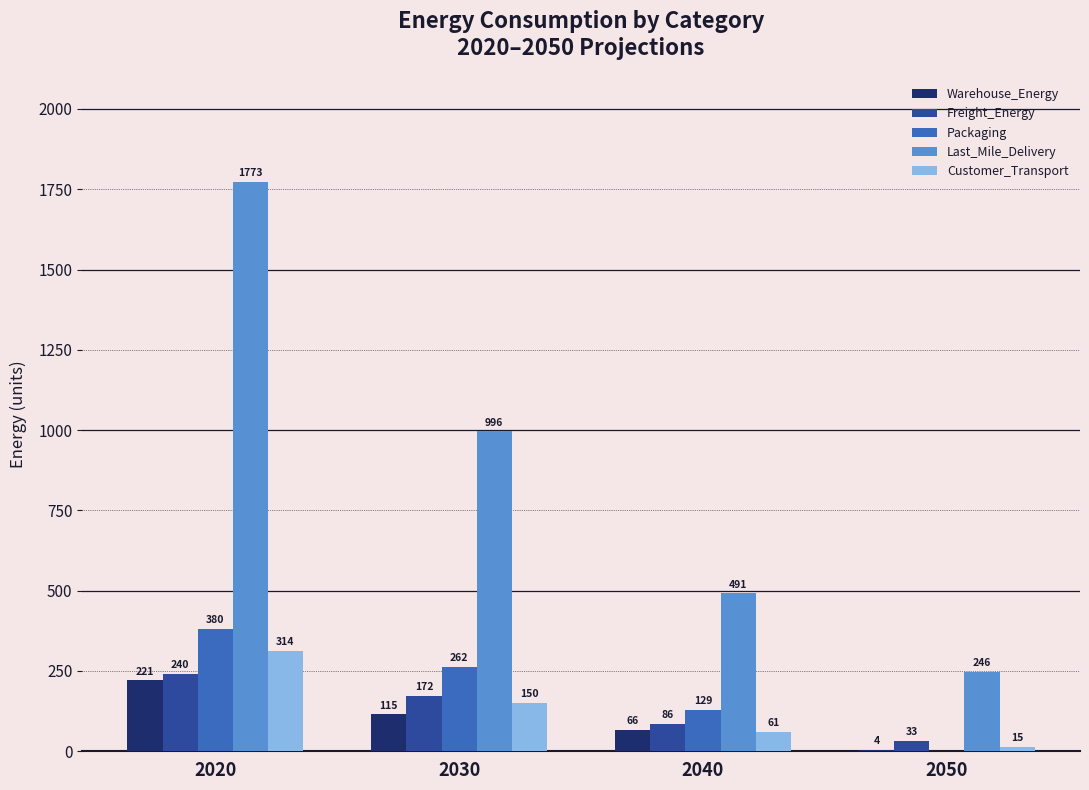

What is the total value across all series at 2040?

834.3